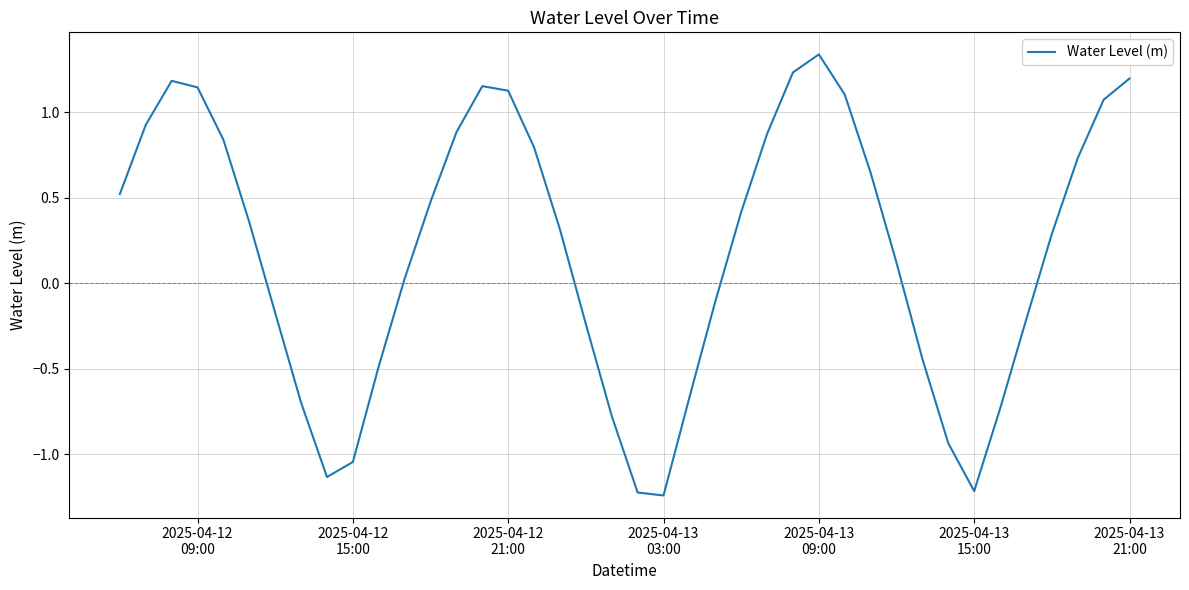

At which category does the chart reach its peak across all series?

2025-04-13
09:00